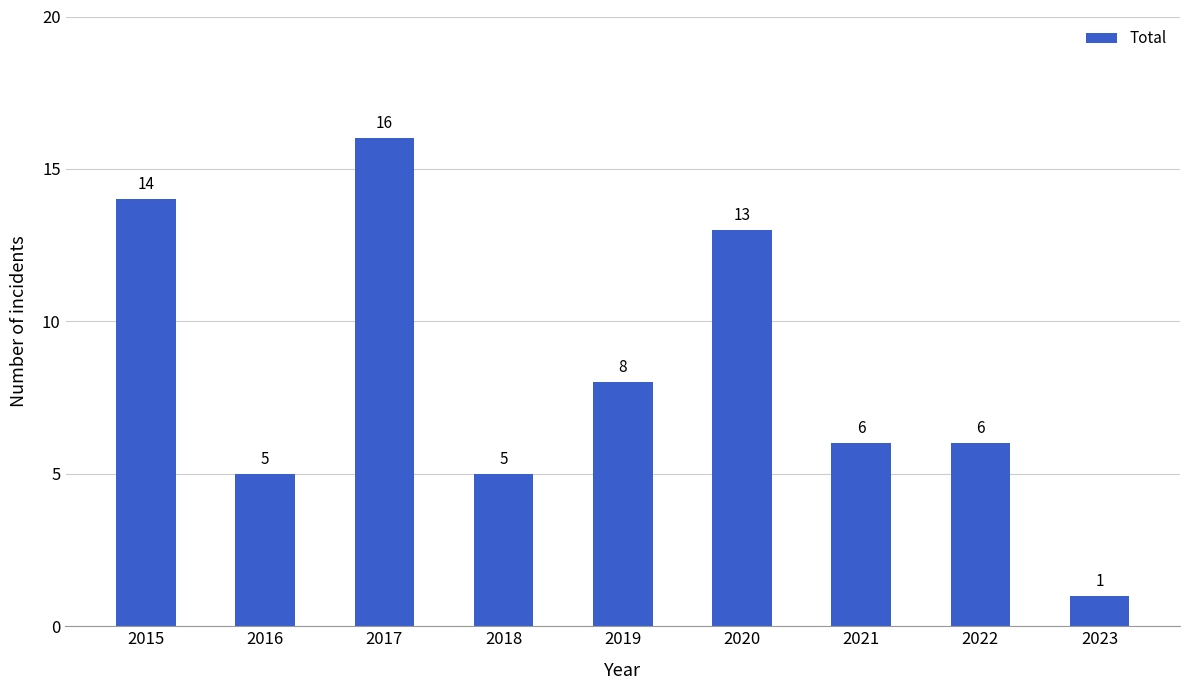

What is the difference between the maximum and minimum values?

15